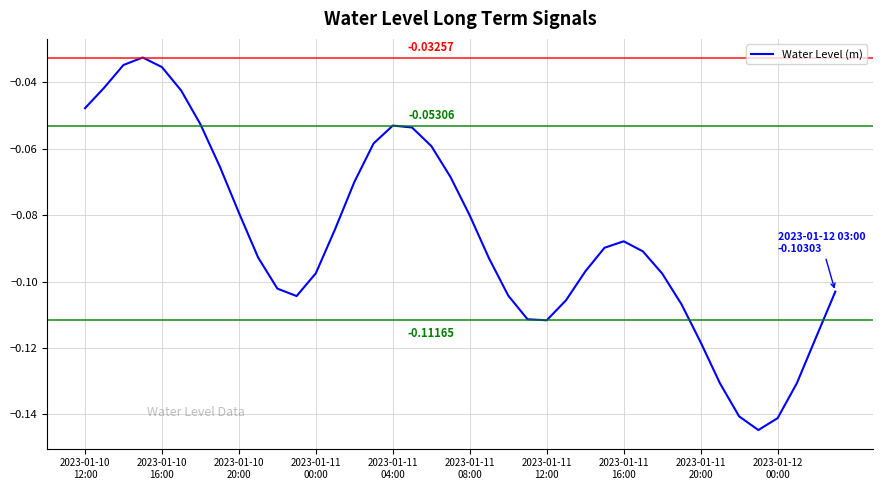

How many lines are shown in the chart?

1